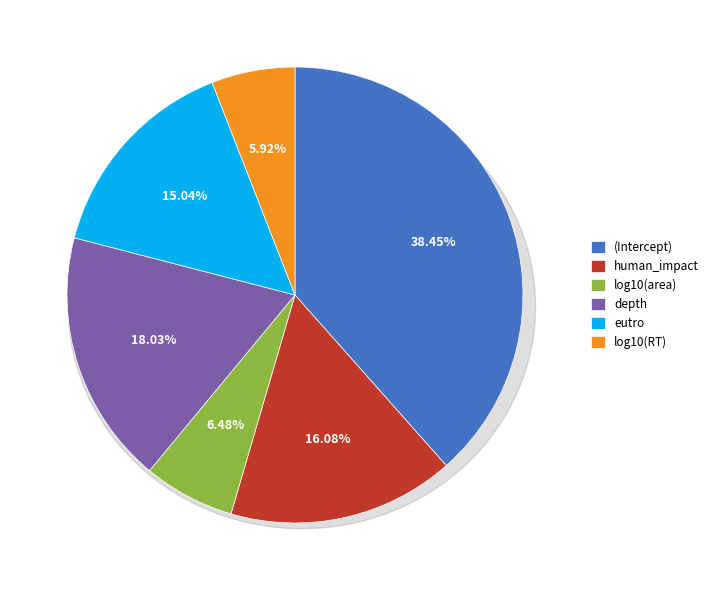

Is there a majority slice in this chart?

No